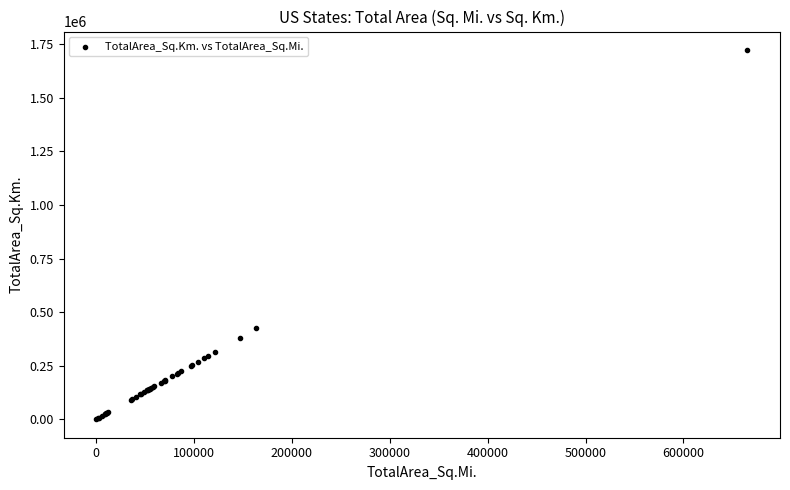

What Y value in the scatter plot is closest to 861757?

423967